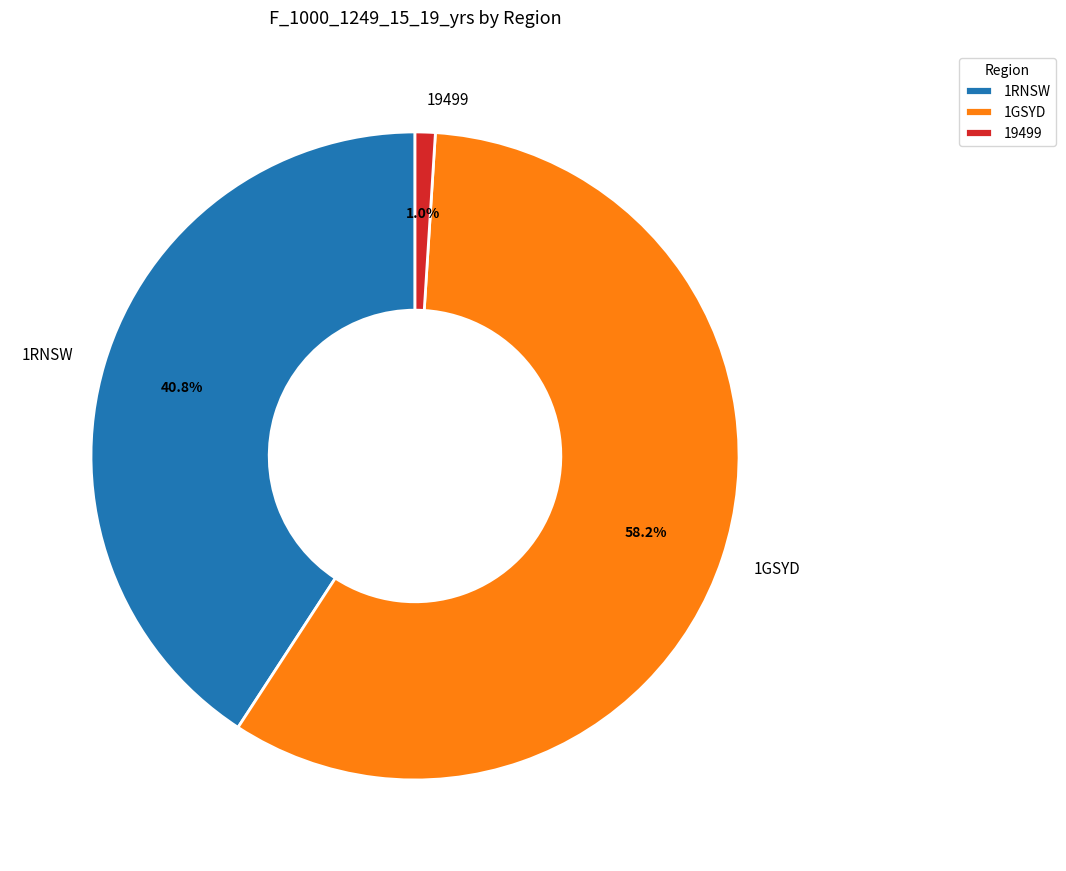

Which has a higher value, 1GSYD or 19499?

1GSYD